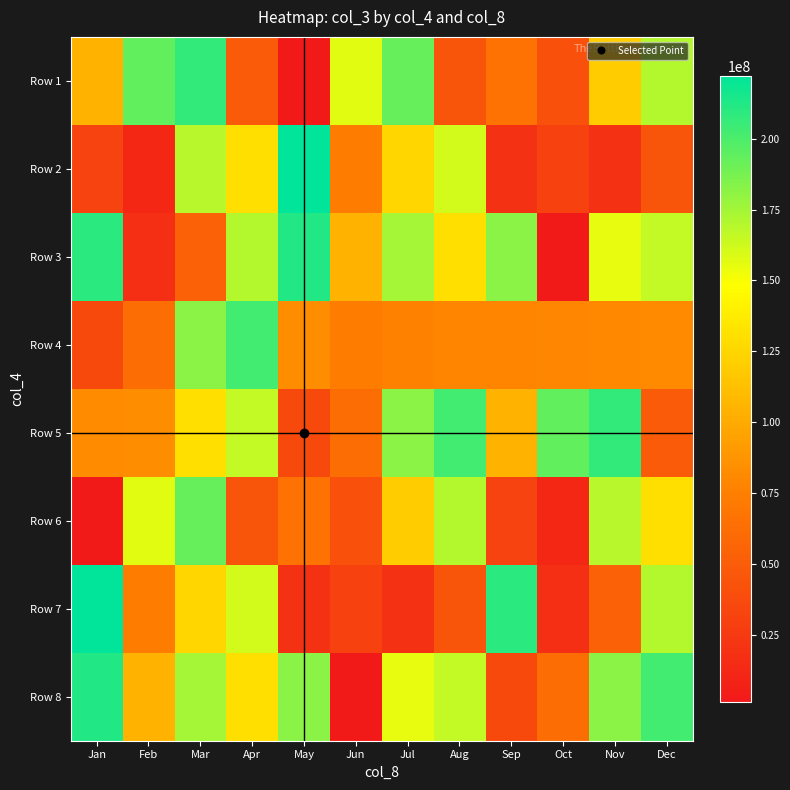

Which series has the largest range (max minus min)?

Row 3